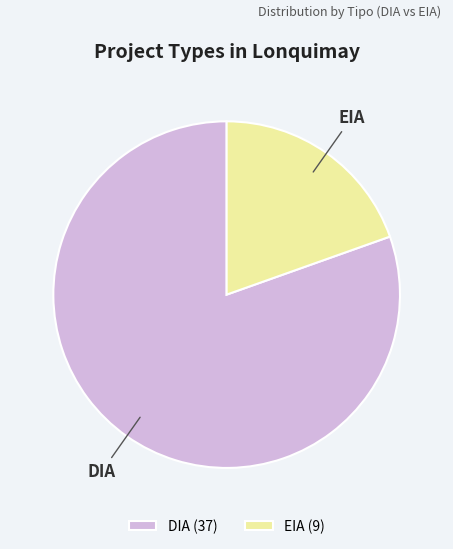

True or false: EIA accounts for 25% of the total.

False